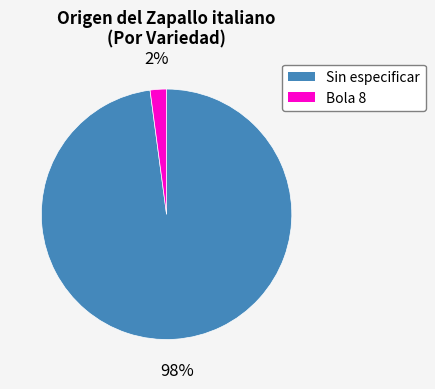

Which slice is the smallest?

Bola 8